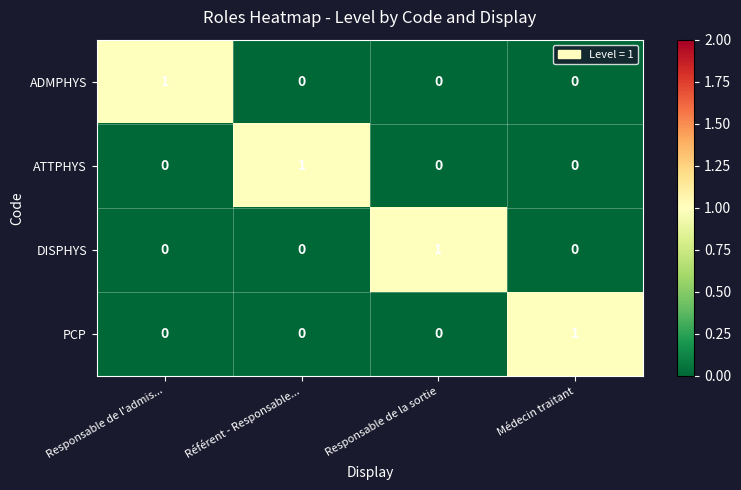

At how many categories does at least one series exceed 0?

4